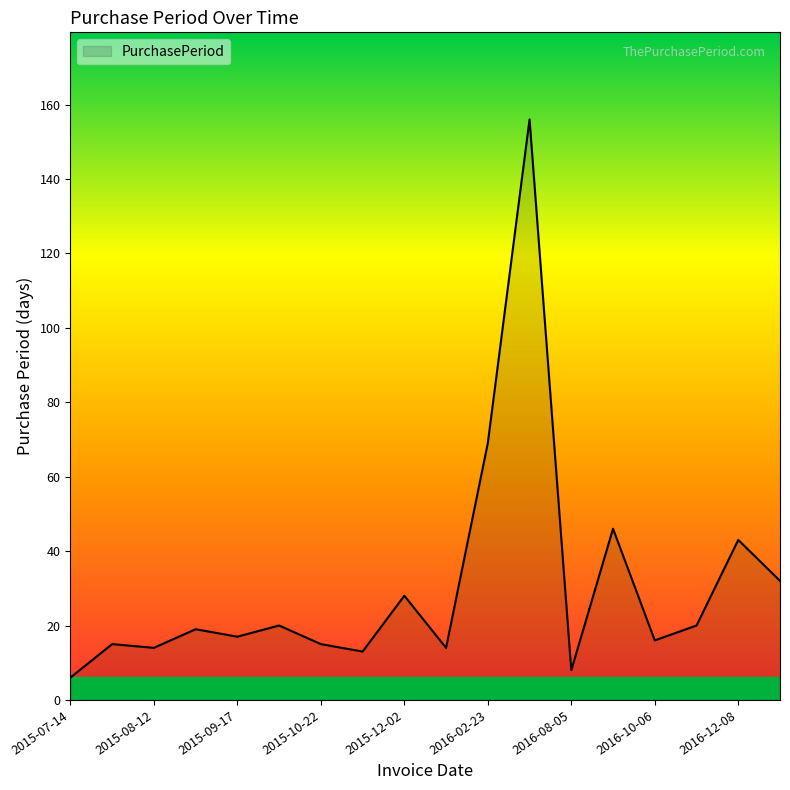

What is the difference between the maximum and minimum values?

150